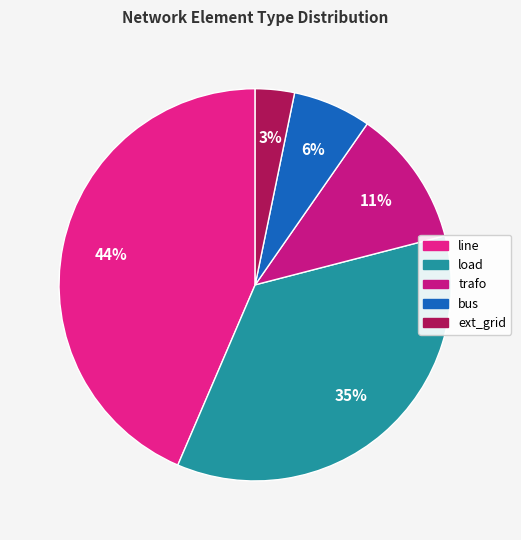

What is the ratio of the value at load to the value at bus?

5.5